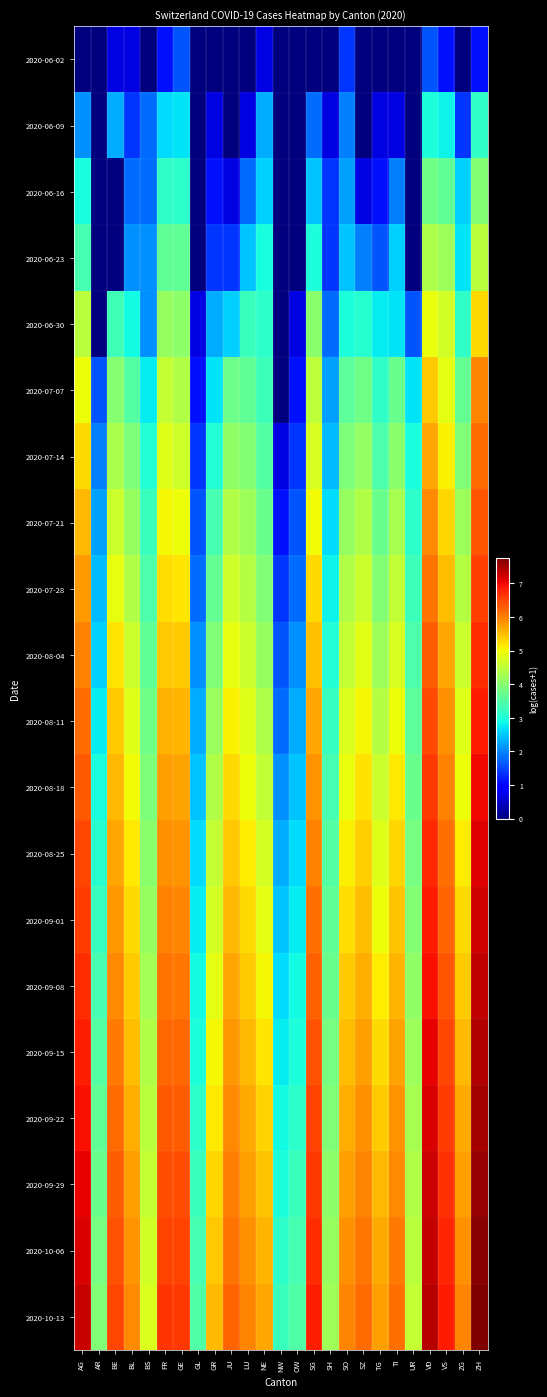

At which category does the chart reach its peak across all series?

ZH